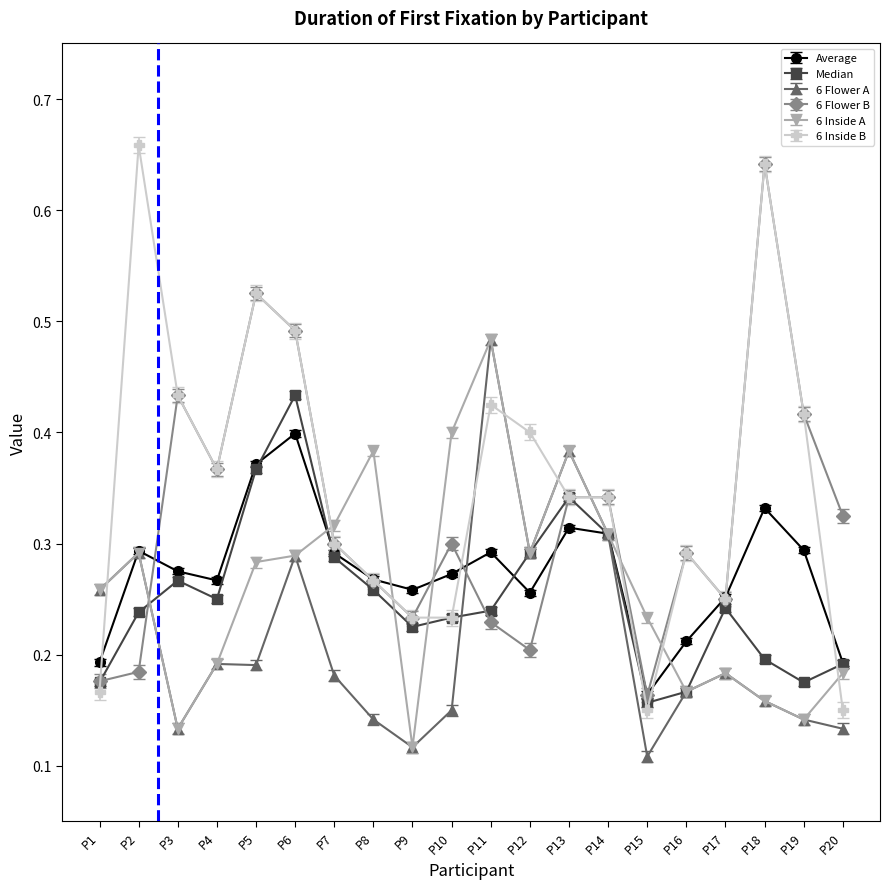

The value of 6 Inside A at P7 is 0.3. True or false?

True